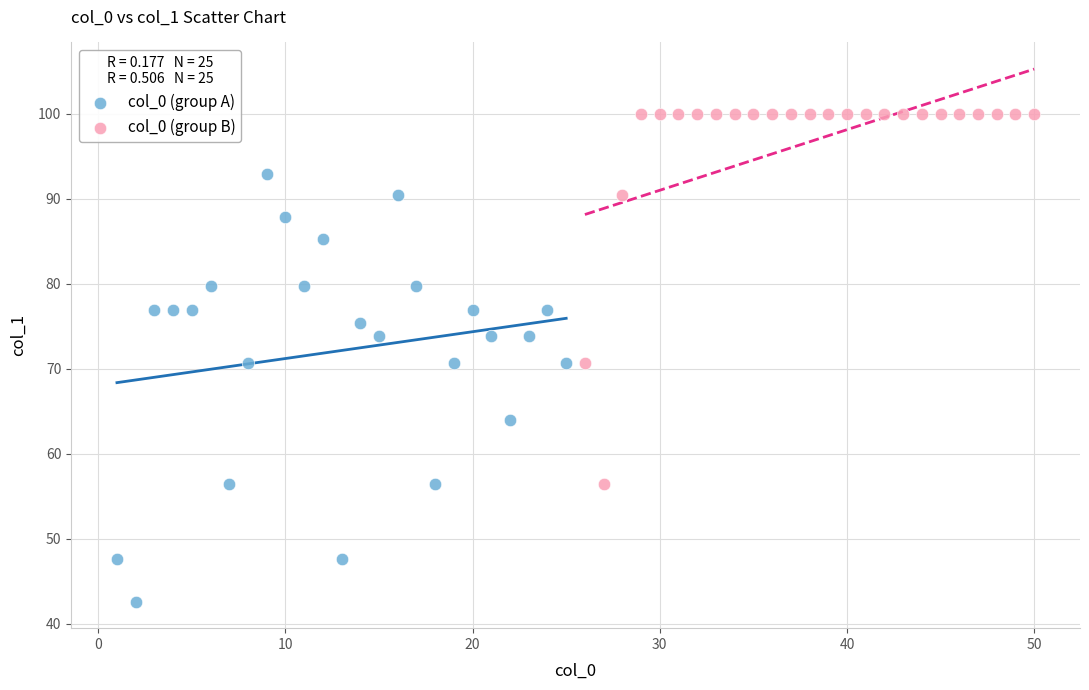

Which series has the widest spread of Y values?

col_0 (group A)